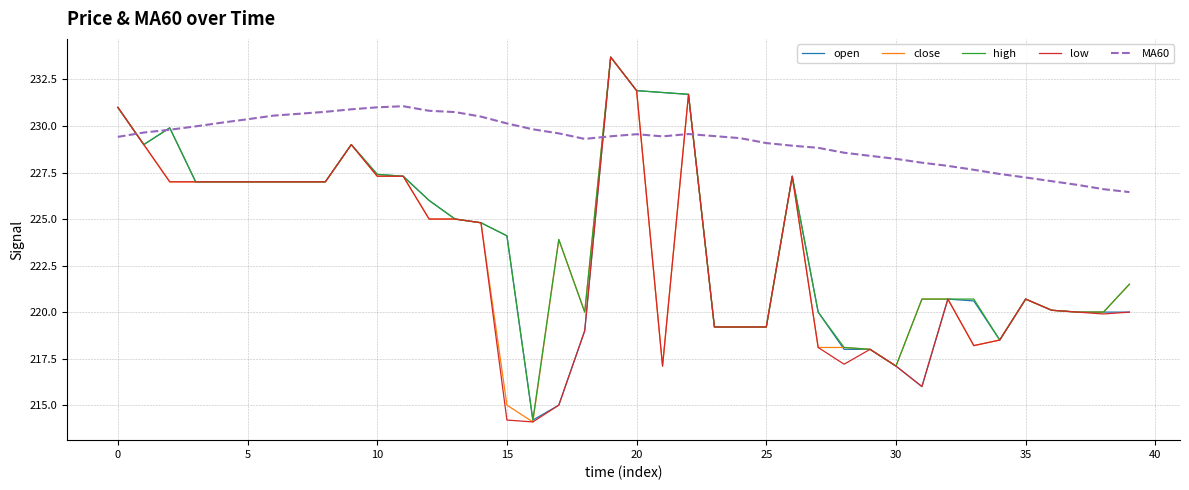

How many distinct data groups are displayed?

5